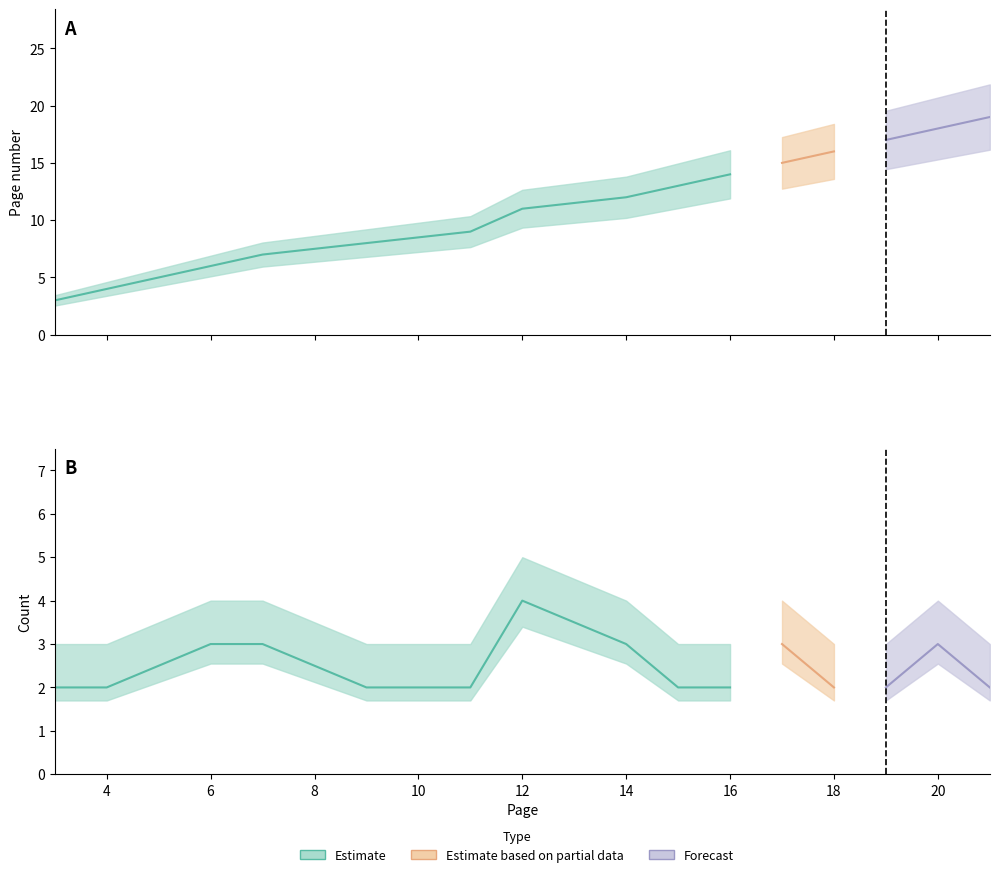

Reading left to right, transcribe all the data shown in this chart.

Page number: 3=3	4=4	6=6	7=7	9=8	11=9	12=11	14=12	15=13	16=14	17=15	18=16	19=17	20=18	21=19
Count: 3=2	4=2	6=3	7=3	9=2	11=2	12=4	14=3	15=2	16=2	17=3	18=2	19=2	20=3	21=2
Count_upper: 3=3	4=3	6=4	7=4	9=3	11=3	12=5	14=4	15=3	16=3	17=4	18=3	19=3	20=4	21=3